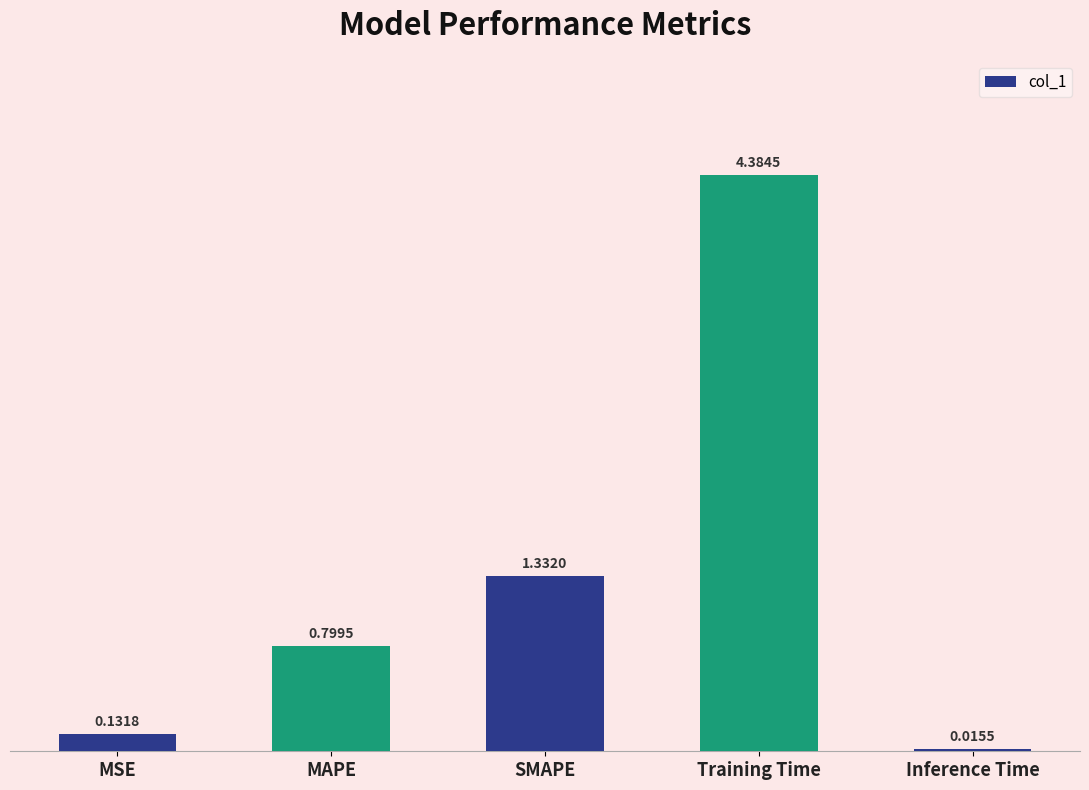

What is the sum of the values at SMAPE and Training Time?

5.7